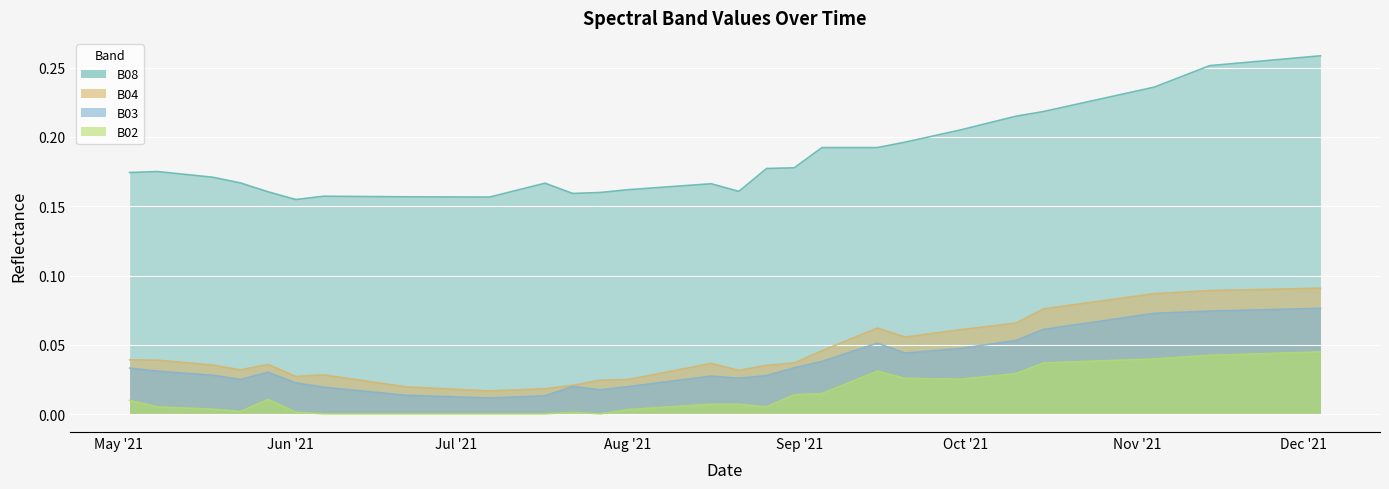

Is the value of B03 at 2021-05-23 greater than the value of B04 at 2021-06-22?

Yes